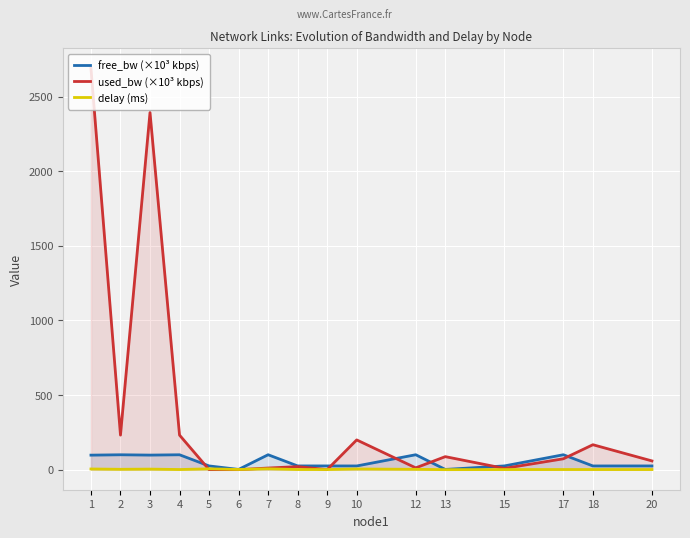

How many series are shown in this chart?

3